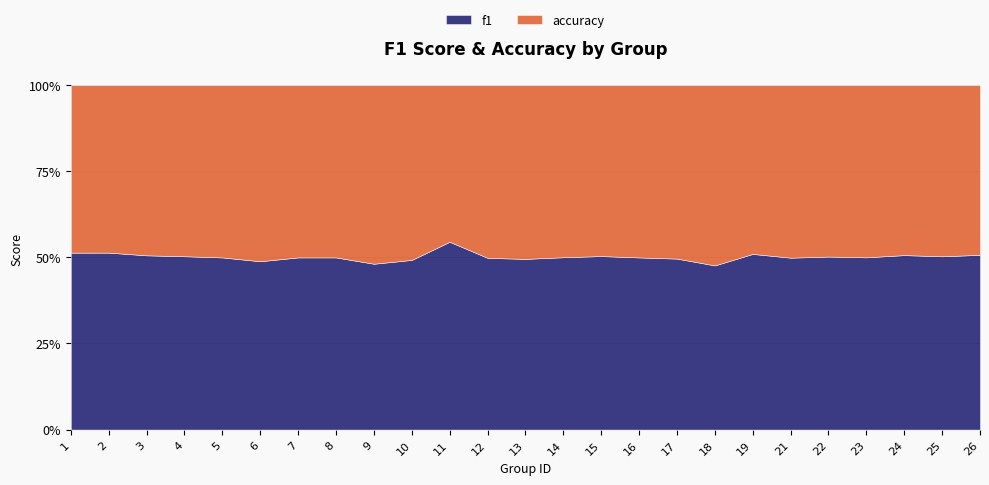

Read the f1 value at 5.

0.6